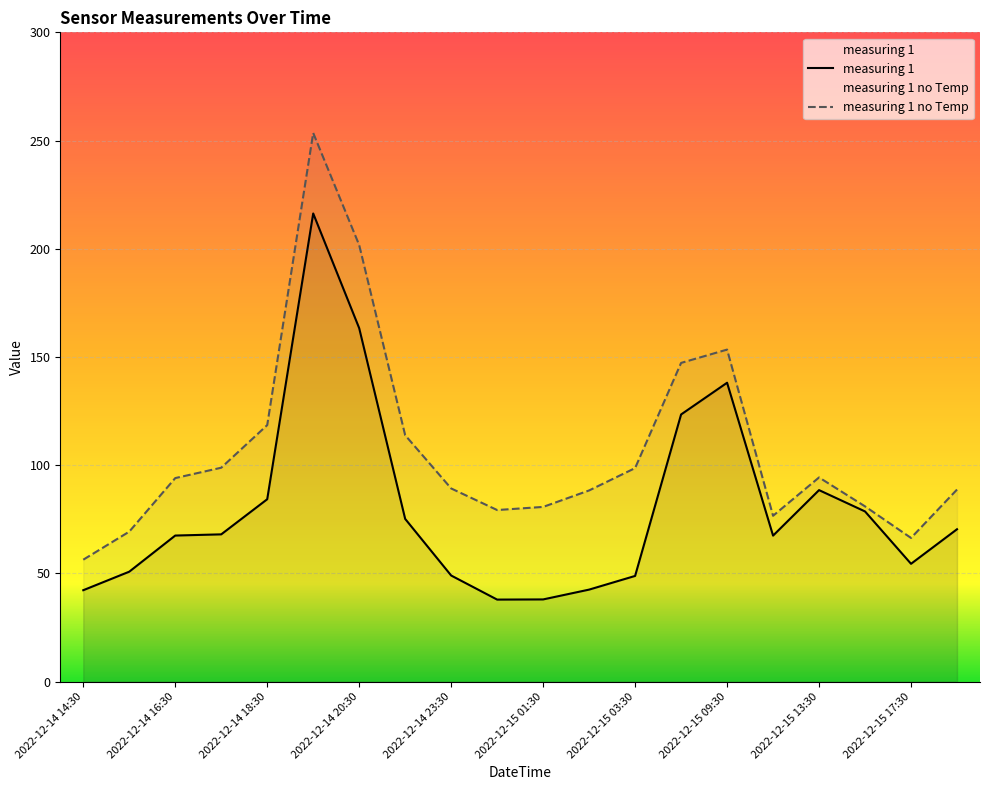

What is the label of the 7th point from the right?

2022-12-15 08:30